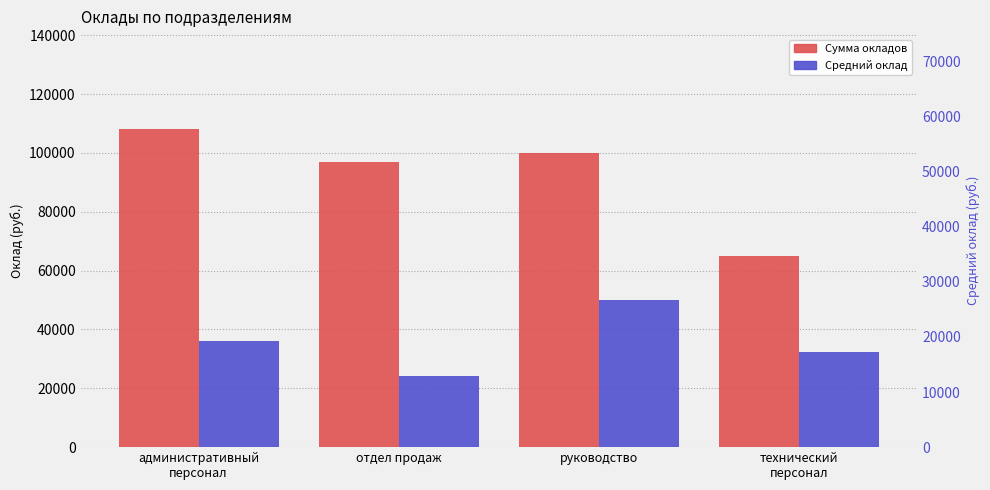

Reading right to left, list all the values displayed in this chart.

Сумма окладов: 65000	100000	97000	108000
Средний оклад: 32500	50000	24250	36000